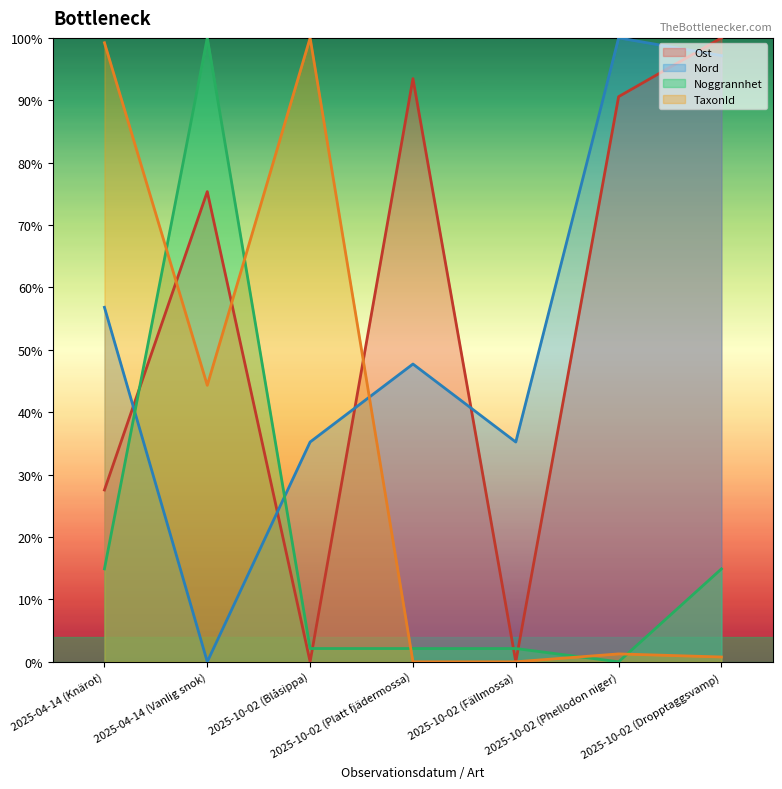

Rank the series by their maximum value, from highest to lowest.

Ost, Nord, Noggrannhet, TaxonId